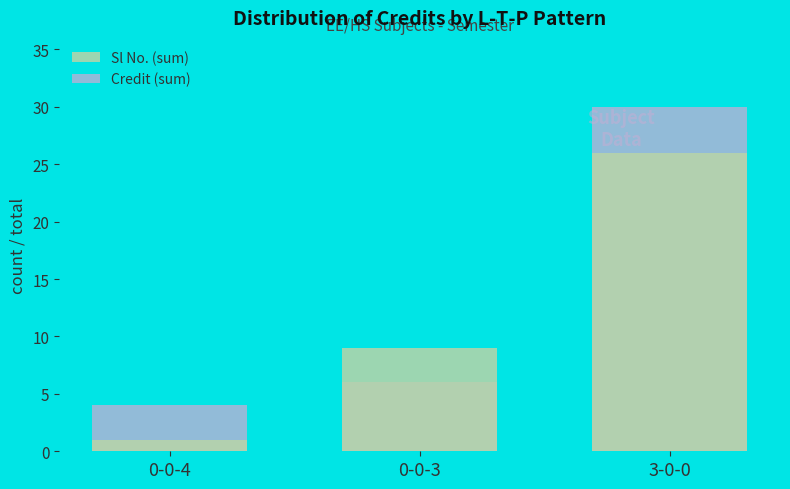

What are all the series names shown in the legend?

Sl No. (sum), Credit (sum)